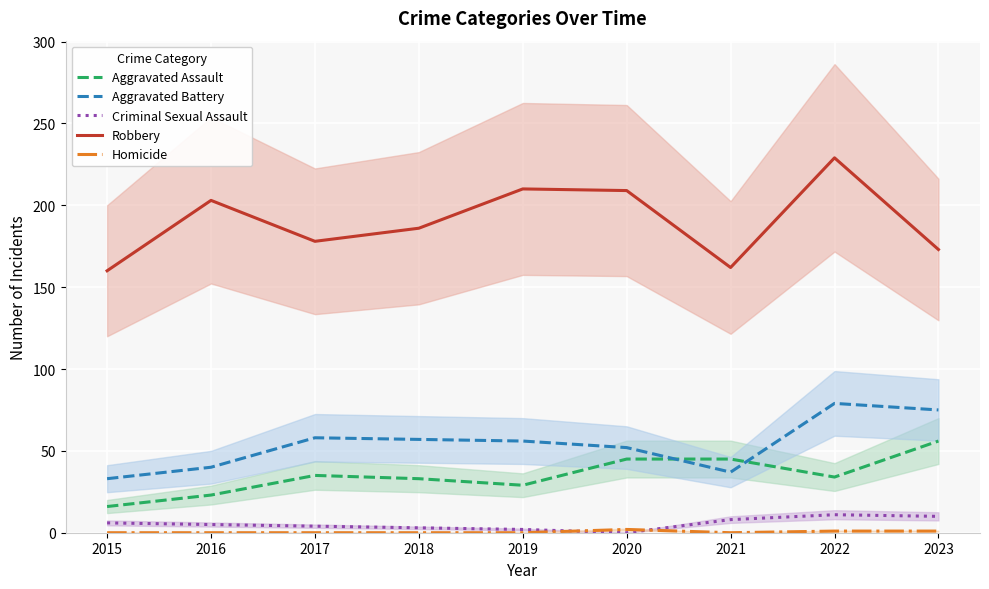

What are all the series names shown in the legend?

Aggravated Assault, Aggravated Battery, Criminal Sexual Assault, Robbery, Homicide